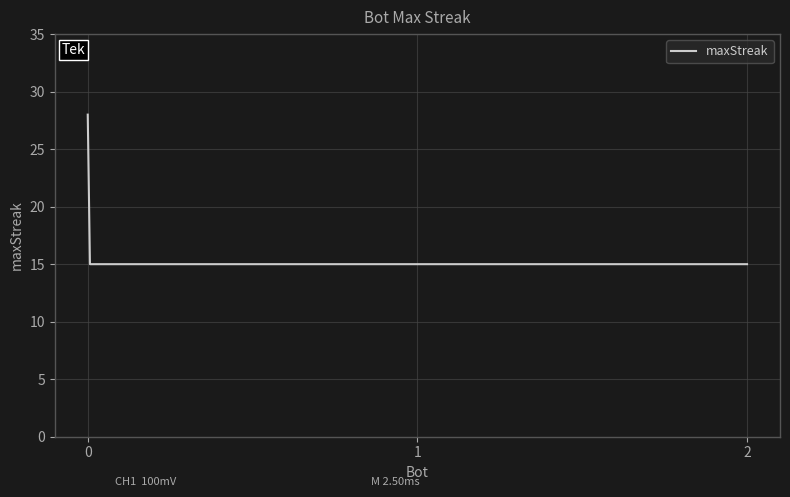

What is the smallest value displayed?

15